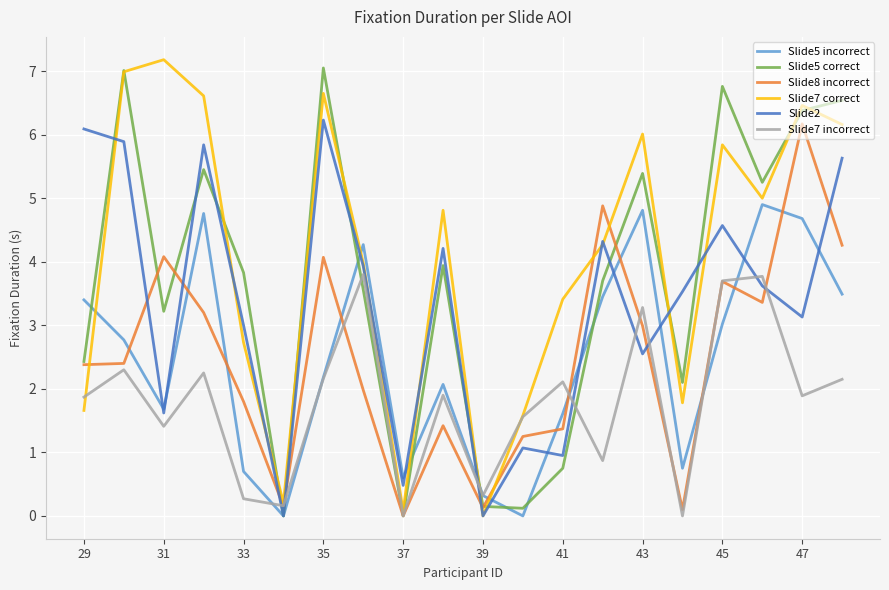

True or false: Slide7 incorrect and Slide2 intersect in this chart.

True